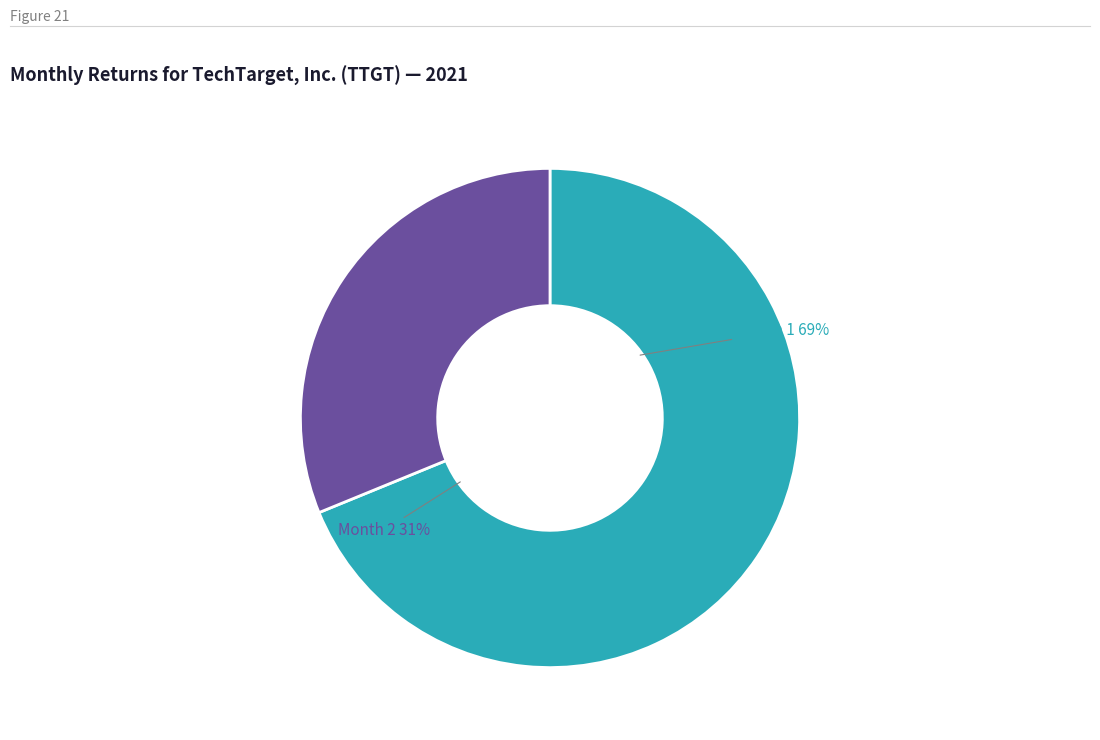

Which slice is the smallest?

2